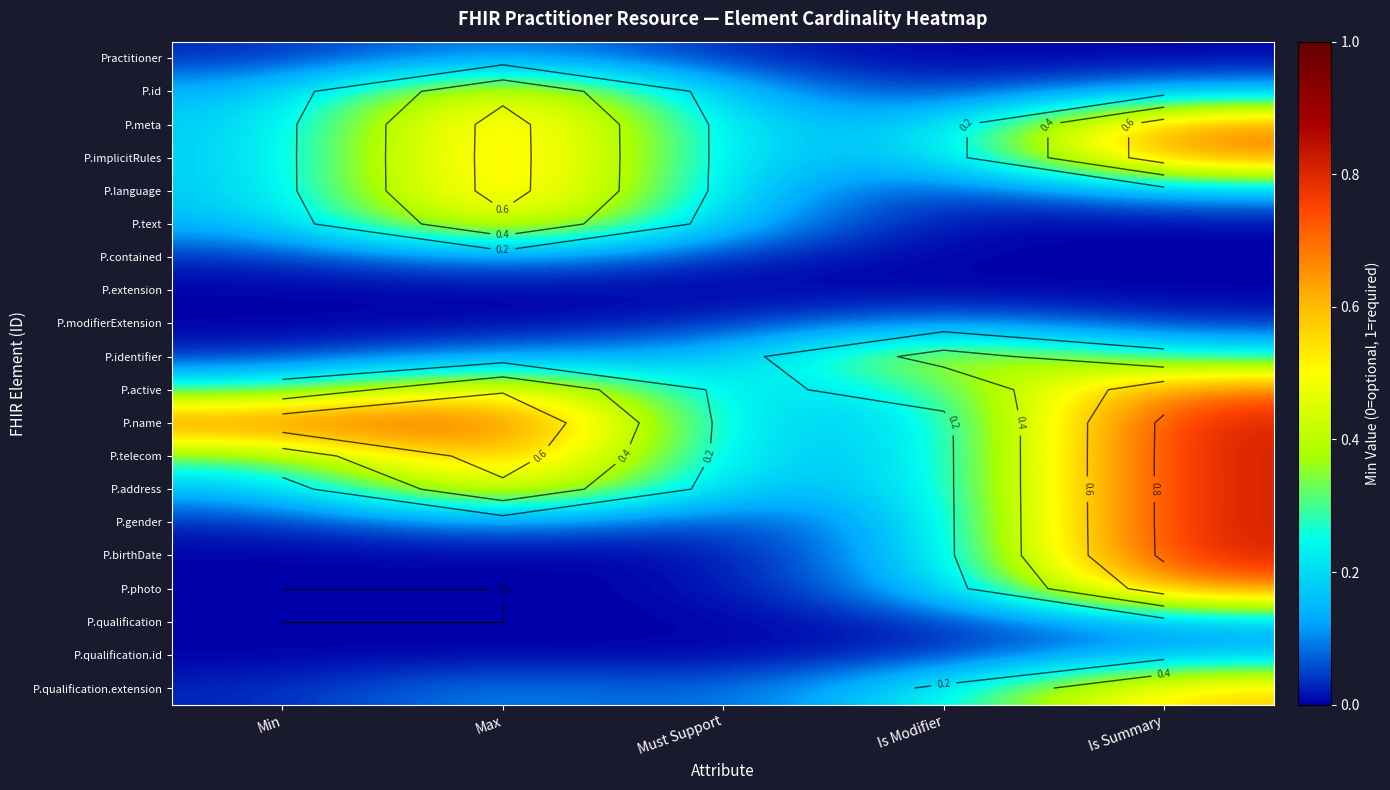

Where is P.id nearest to the value 0?

Is Modifier